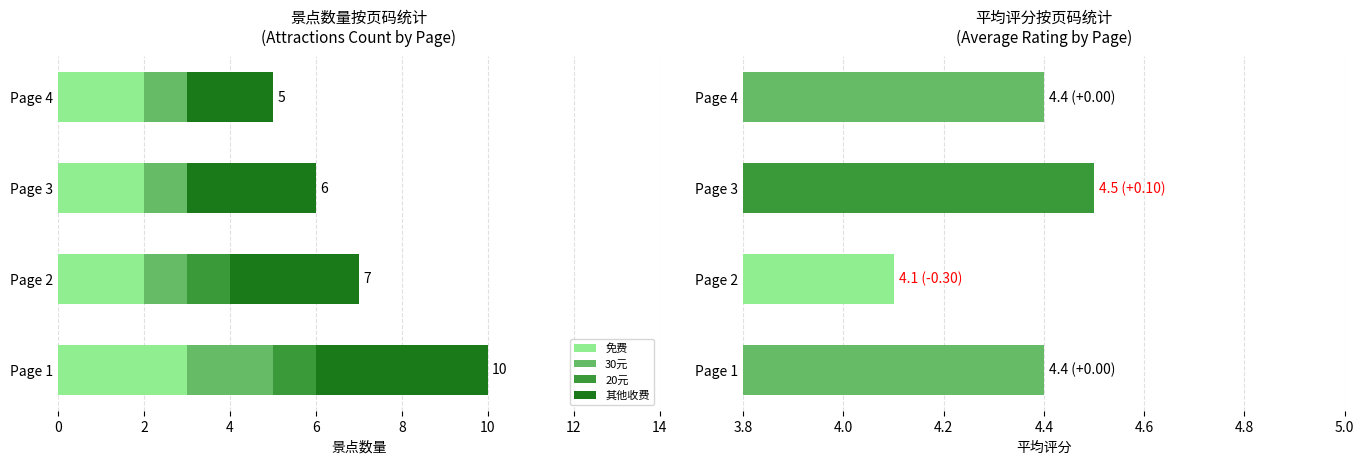

The value of 免费 at Page 3 is 3. True or false?

False